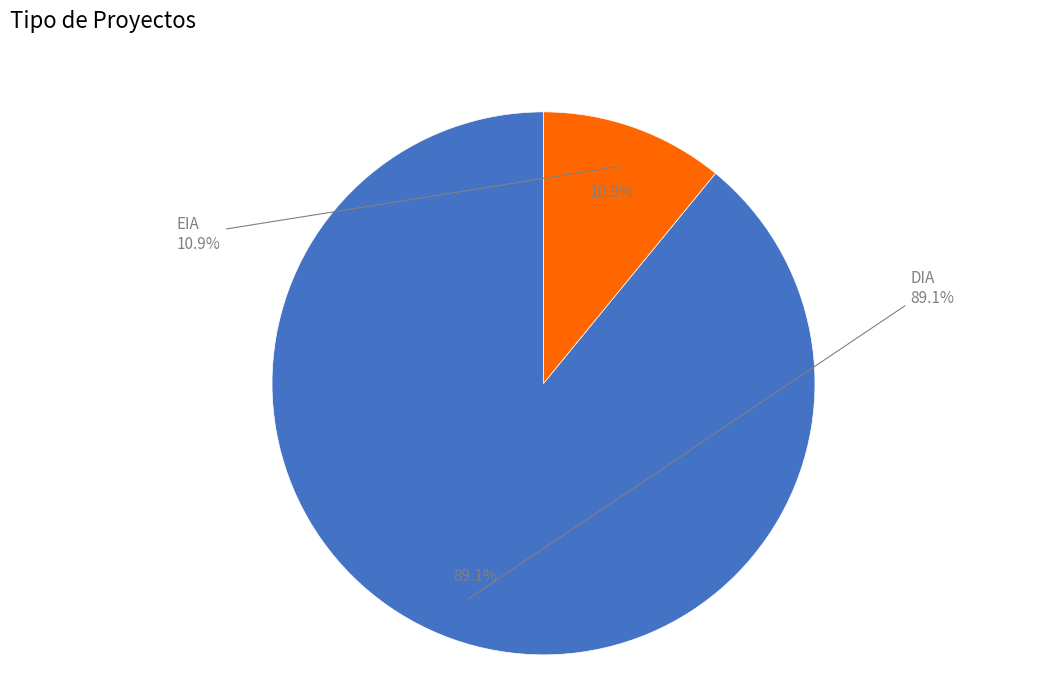

How many slices are in this pie chart?

2